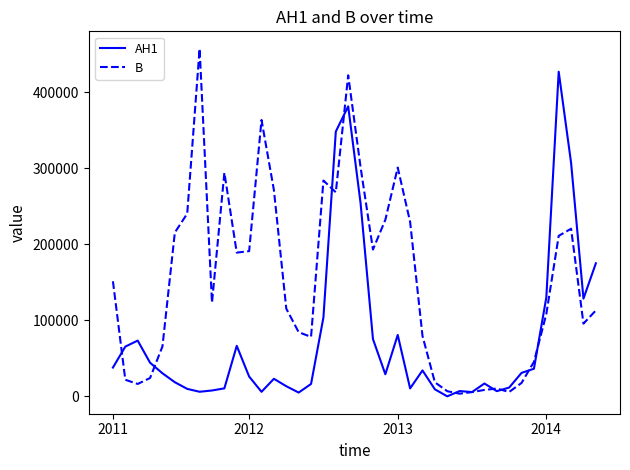

Which series has the largest total across all categories?

B